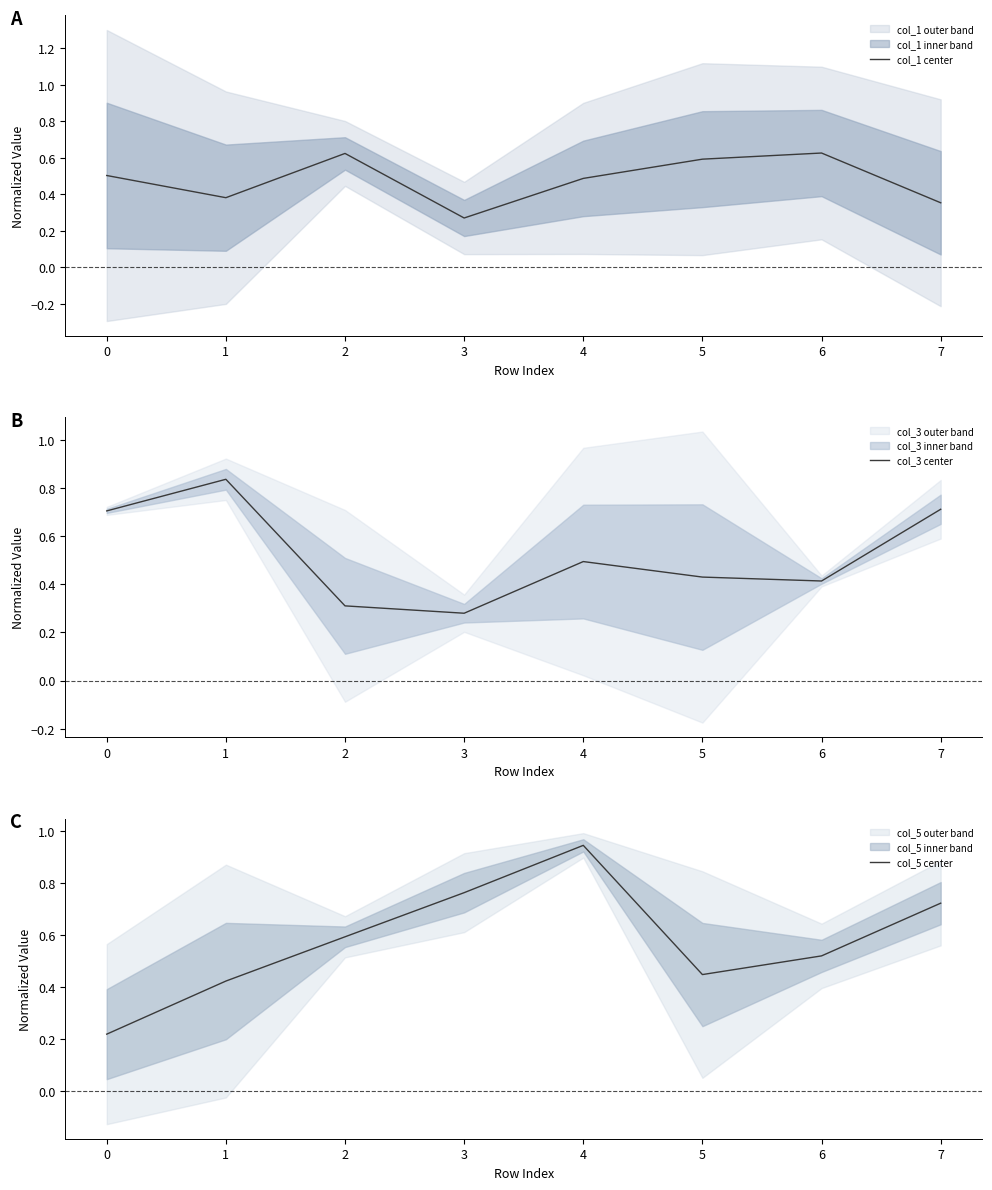

The col_5 center series shows 0.1 at 0. True or false?

False